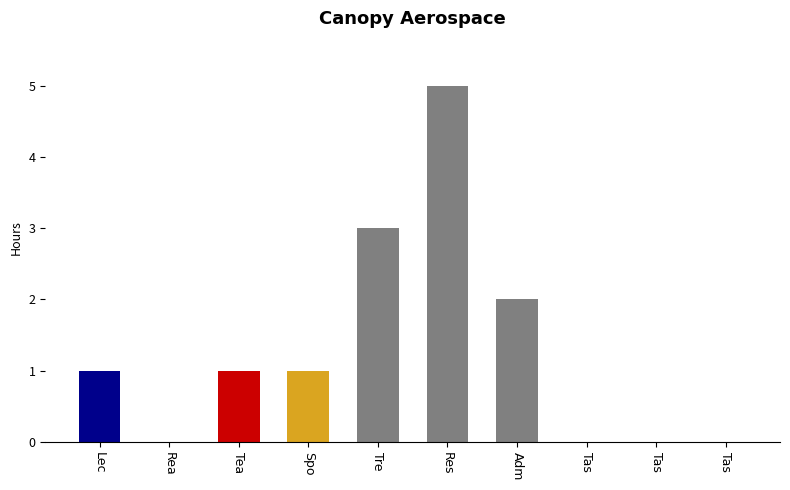

Reading right to left, list all the values displayed in this chart.

0	0	0	2	5	3	1	1	0	1